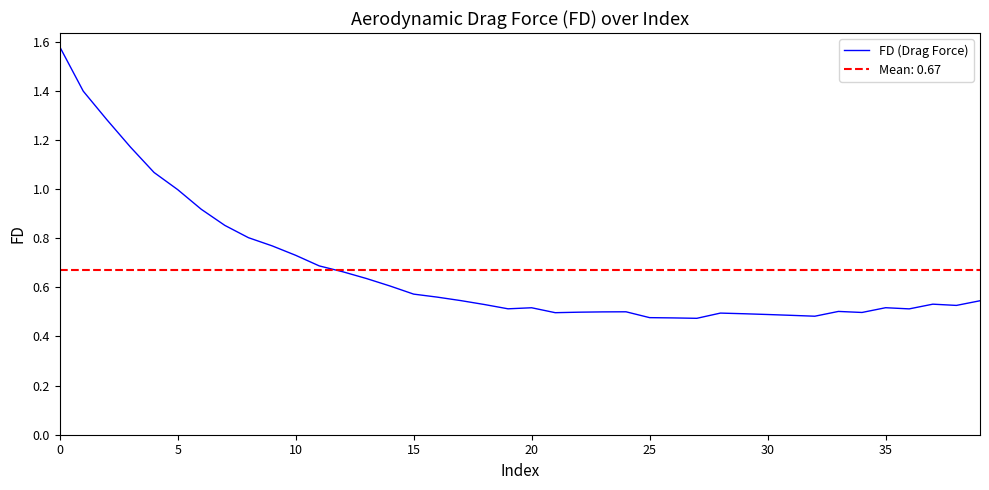

What is the maximum value shown in the chart?

1.6